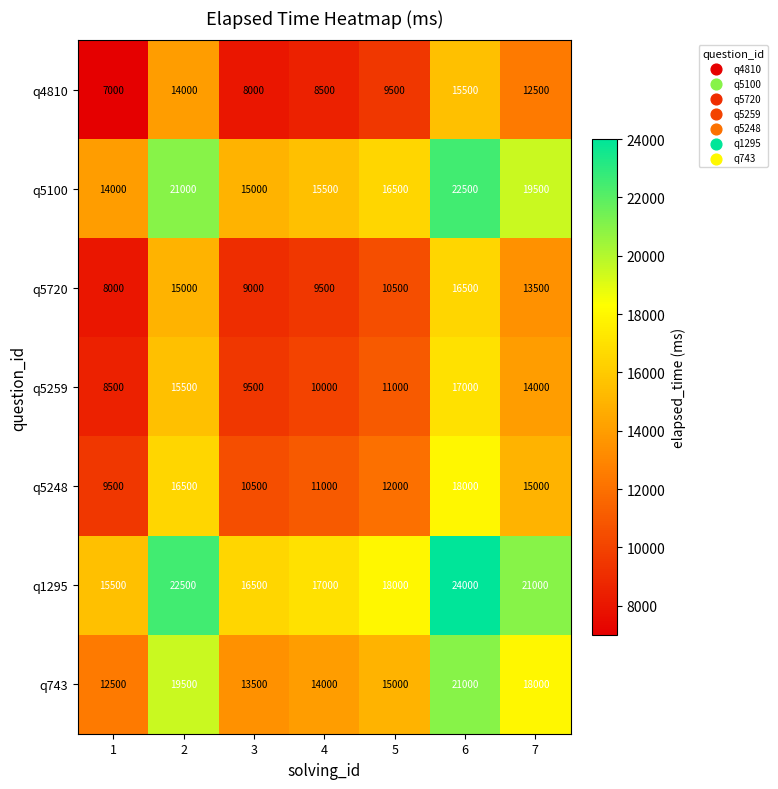

What is the sum of the q5100 values at 2 and 1?

35000